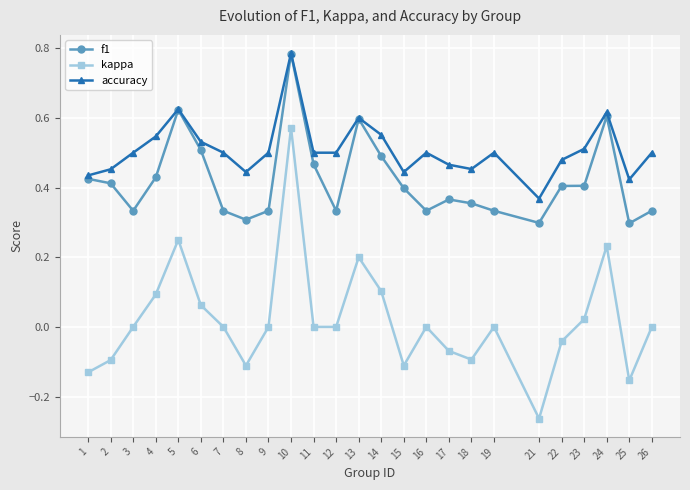

Which category has the highest value in the f1 series?

10